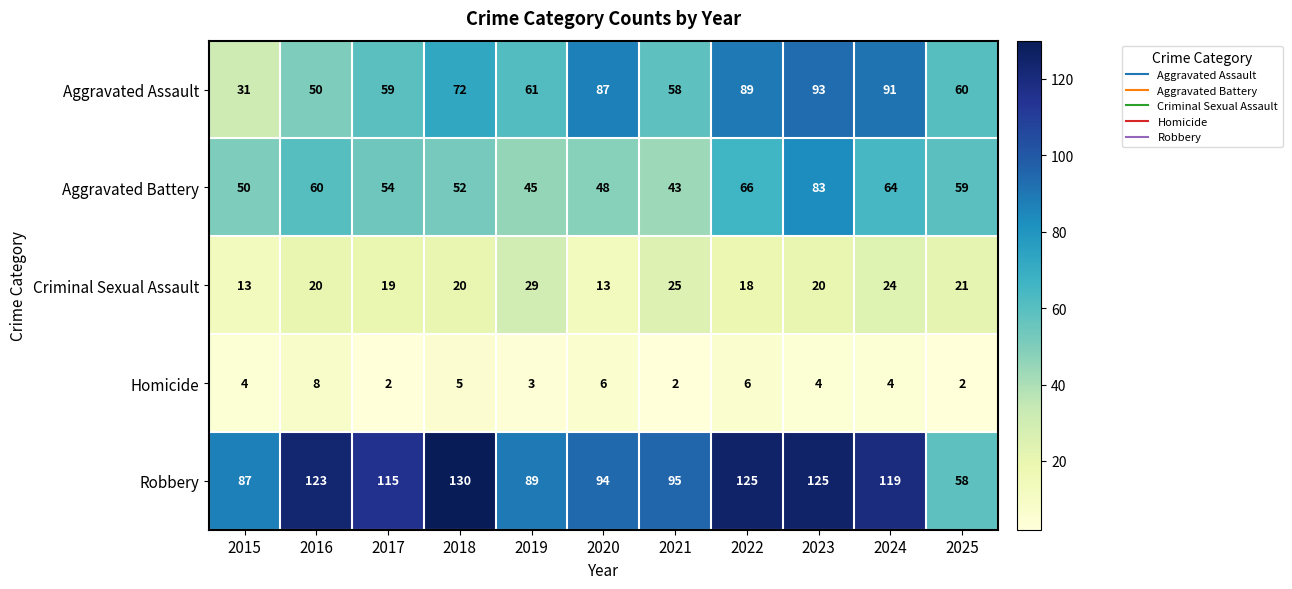

Rank the series at 2018 from highest to lowest value.

Robbery, Aggravated Assault, Aggravated Battery, Criminal Sexual Assault, Homicide